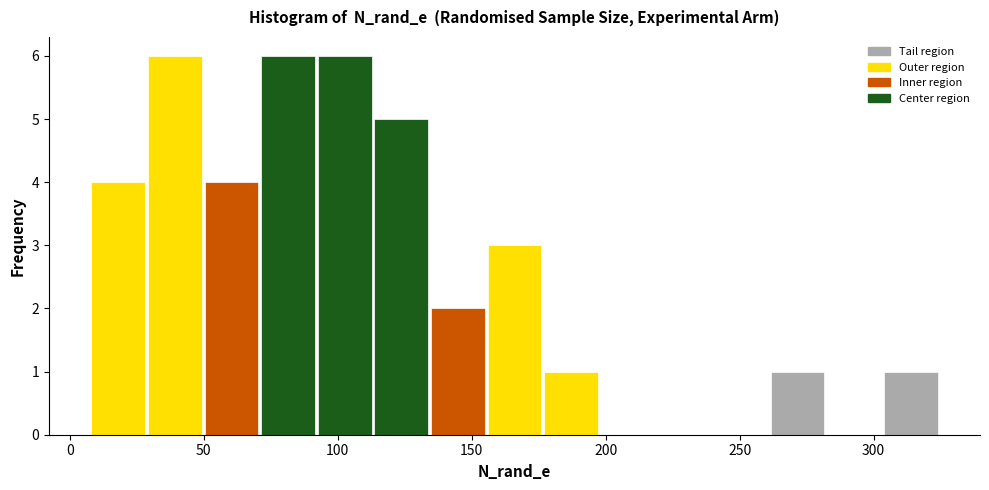

What is the height of the bar covering 115 to 135 on the x-axis? Neither the bar edges nor the heights are printed on the chart, so give them approximately, as read against the axes.

5